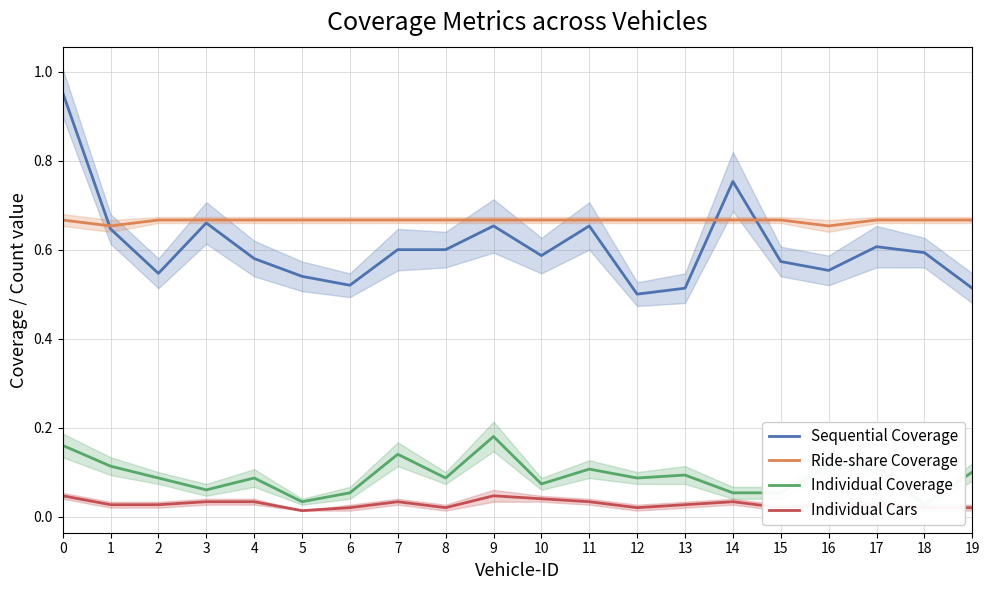

The Ride-share Coverage series shows 0.7 at 10. True or false?

True